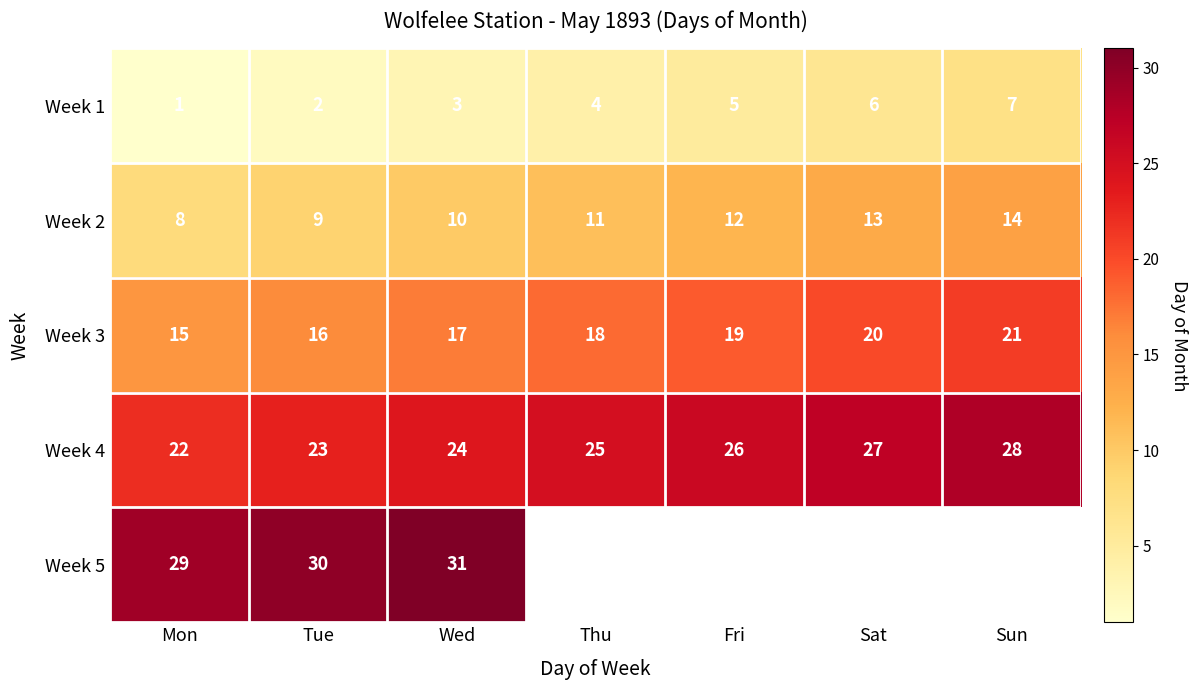

At which category is the sum across all series the highest?

Wed